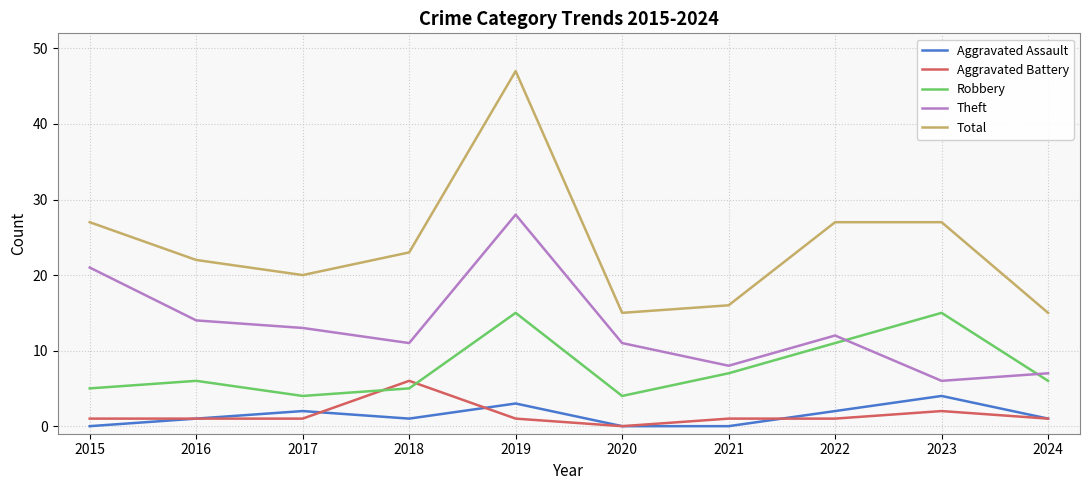

True or false: Aggravated Assault has a value of 3 at 2019.

True